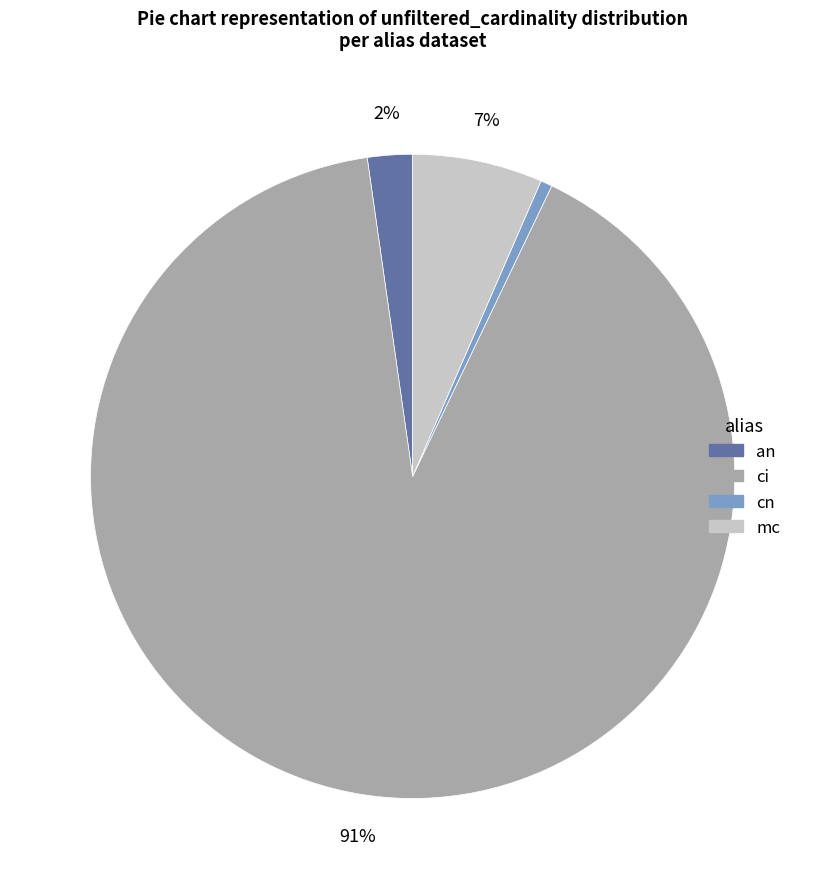

How many slices are in this pie chart?

4